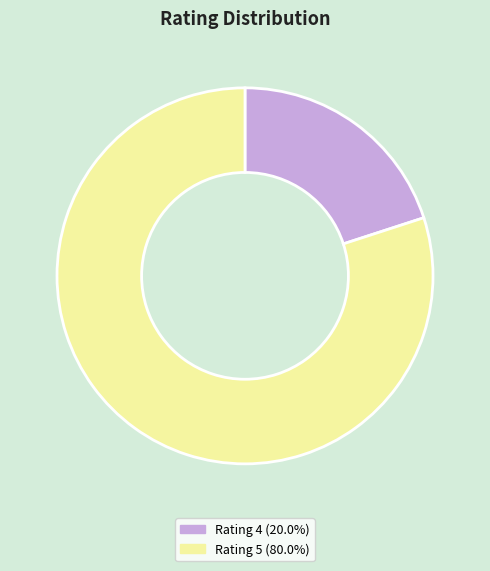

How many segments does this pie chart have?

2